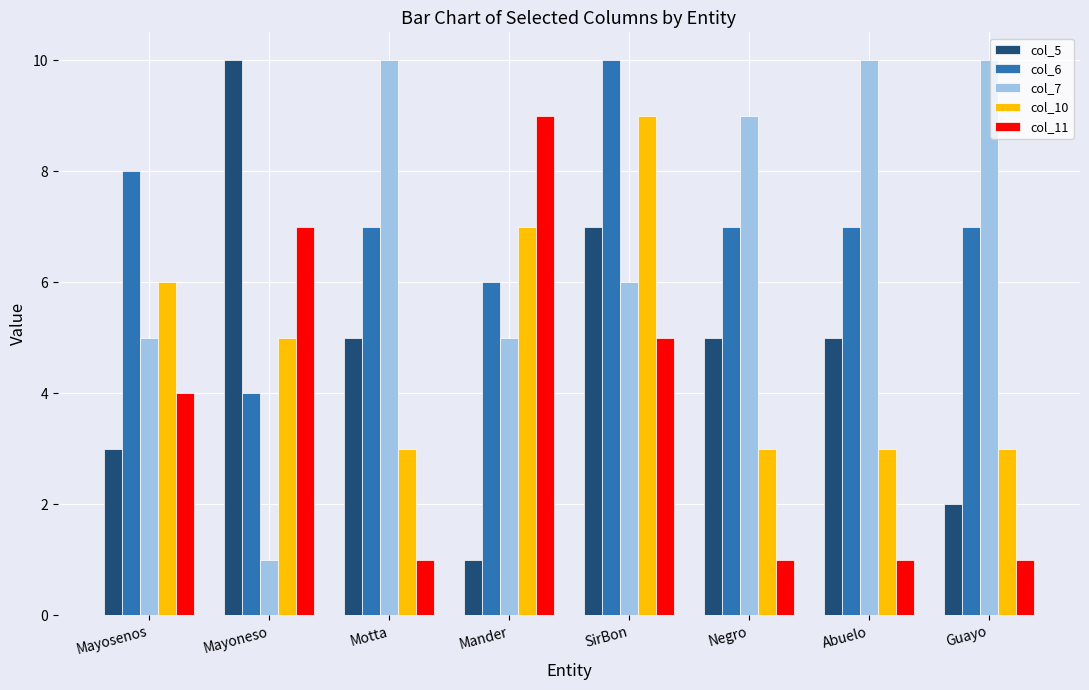

Is the value of col_6 at Abuelo greater than the value of col_7 at Guayo?

No